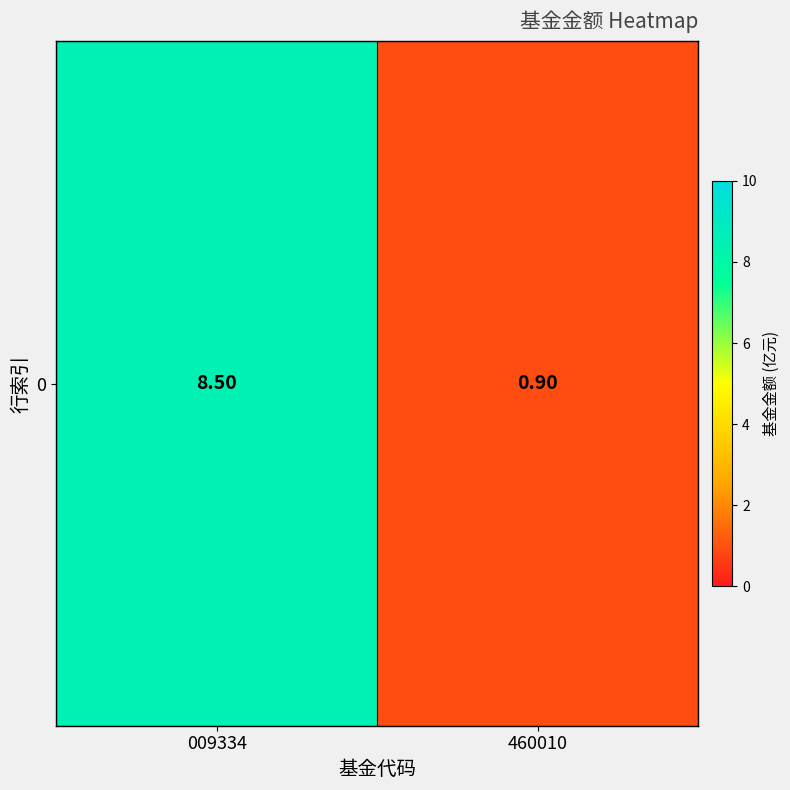

Which has a higher value, 460010 or 009334?

009334